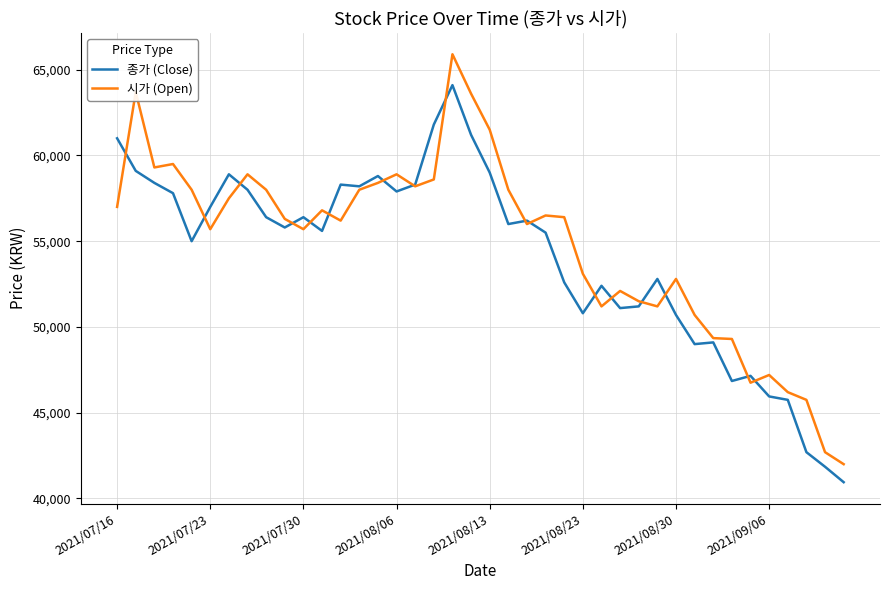

In 종가 (Close), how many points are higher than both neighbors (excluding endpoints)?

10